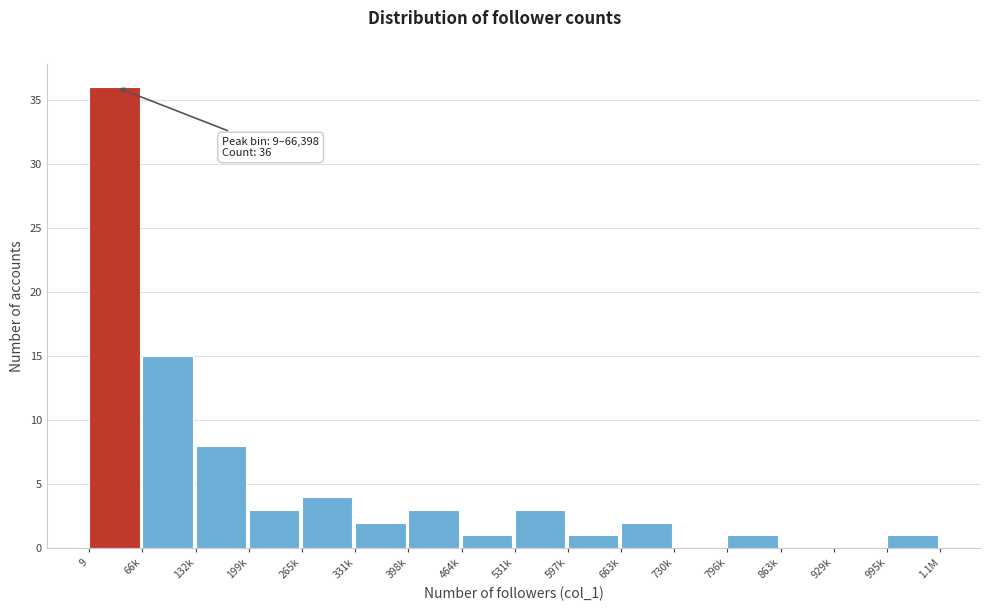

Reading right to left, what are all the values shown in this chart?

995k=1	929k=0	863k=0	796k=1	730k=0	663k=2	597k=1	531k=3	464k=1	398k=3	331k=2	265k=4	199k=3	132k=8	66k=15	9=36